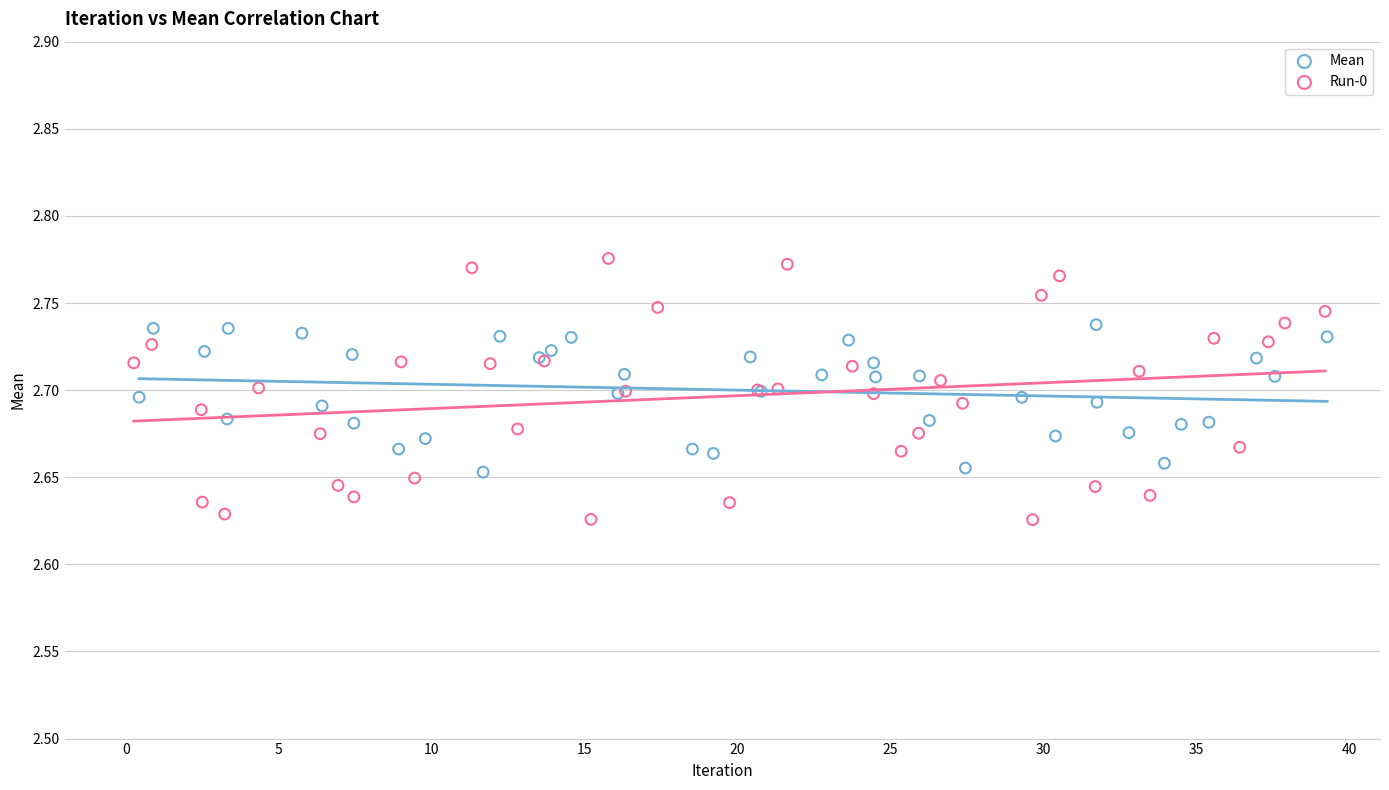

Which series reaches the maximum Y coordinate?

Run-0